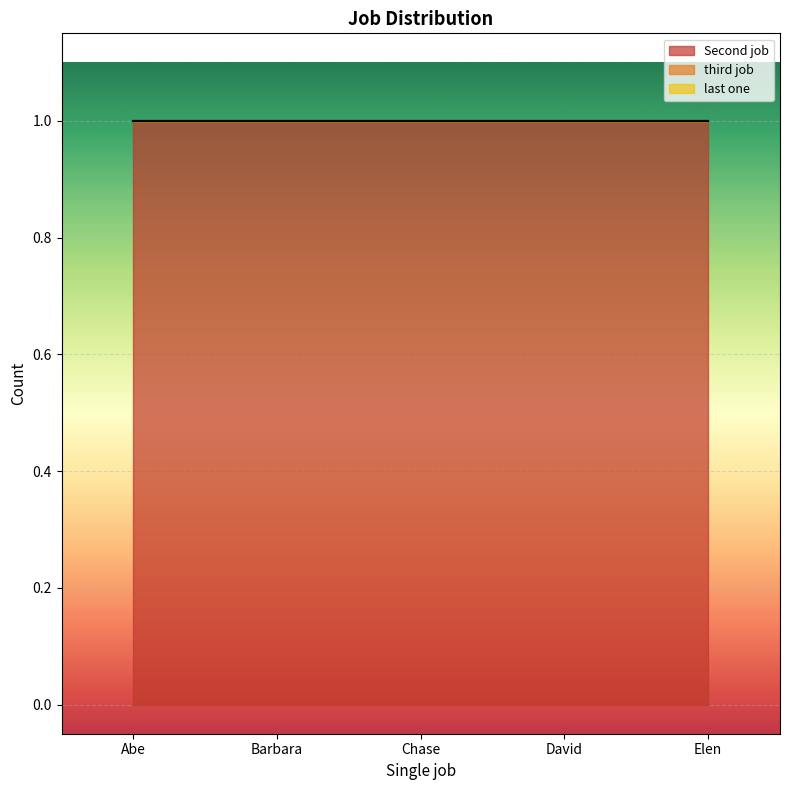

Count the number of categories in the chart.

5